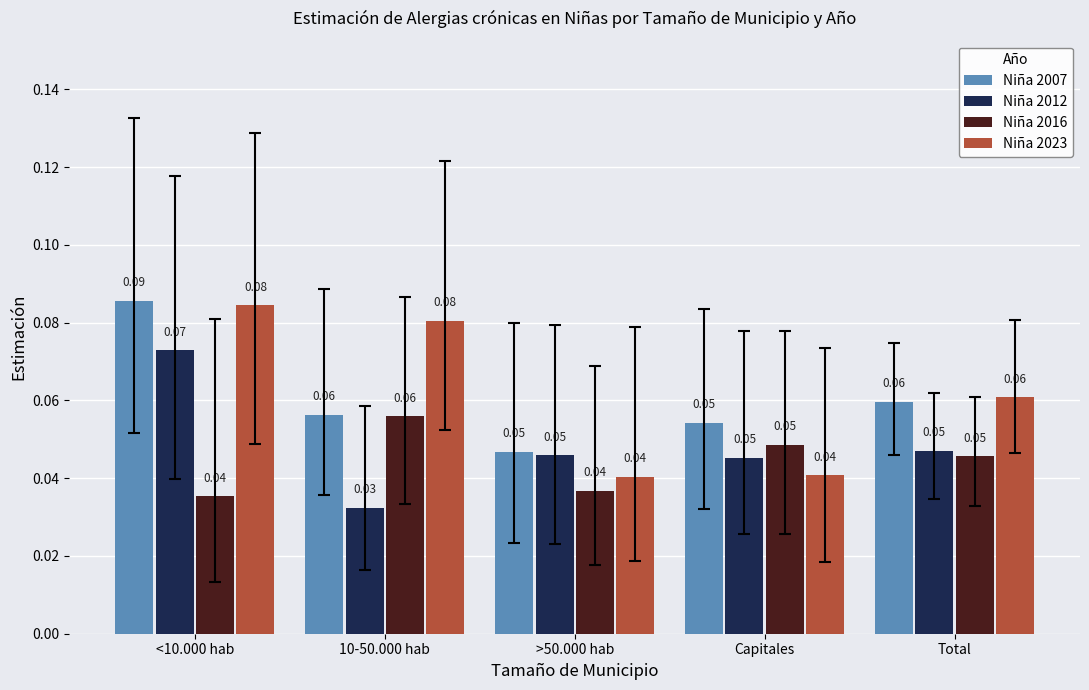

Between <10.000 hab and Total, which series saw the biggest shift?

Niña 2007